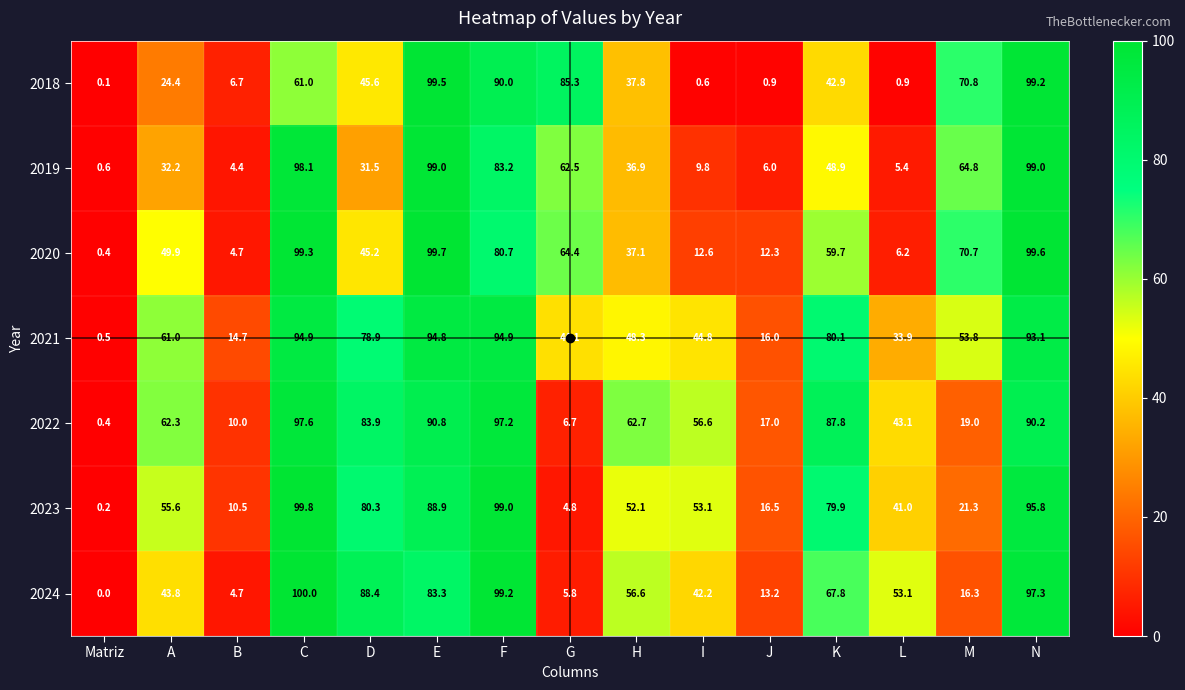

Which series has the largest total across all categories?

2021